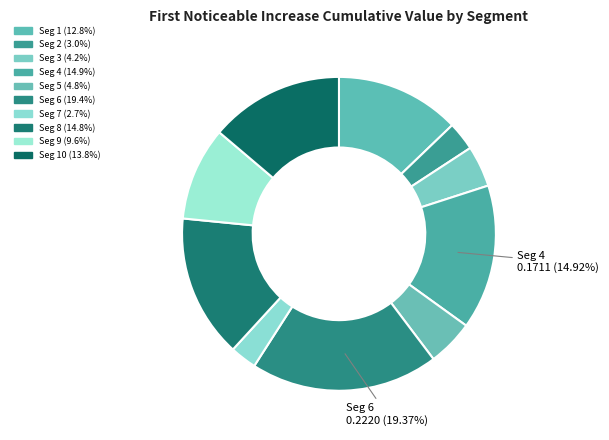

How many segments does this pie chart have?

10